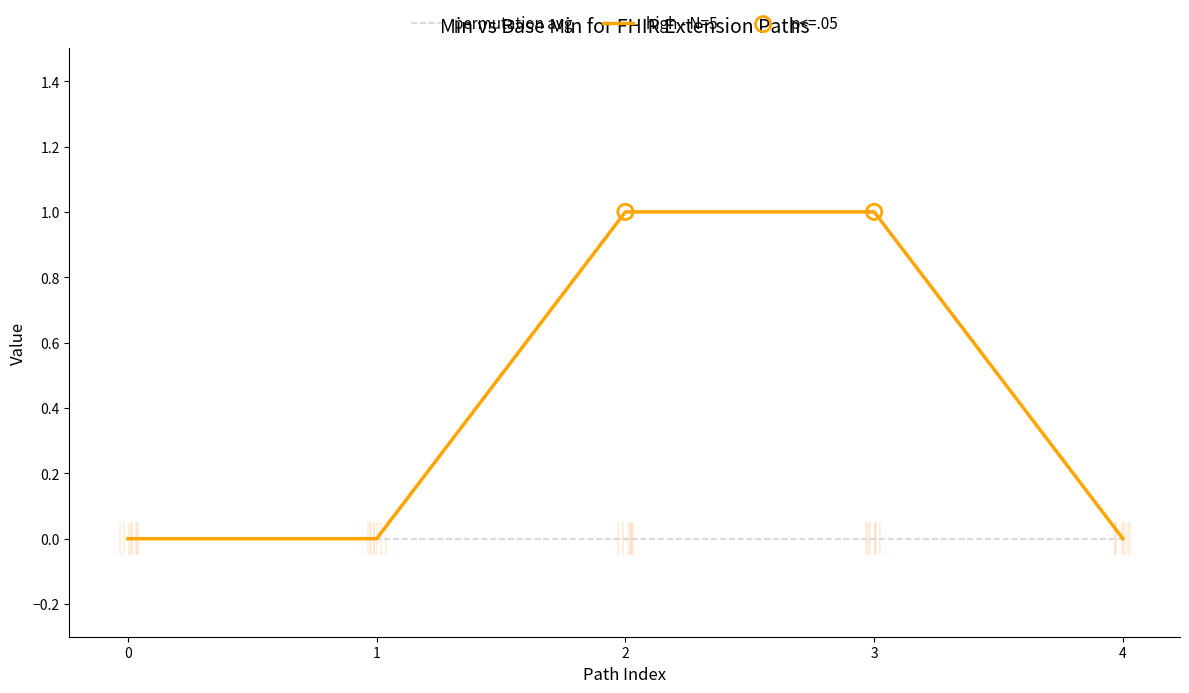

What is the change in value from Extension to Extension.extension?

+1